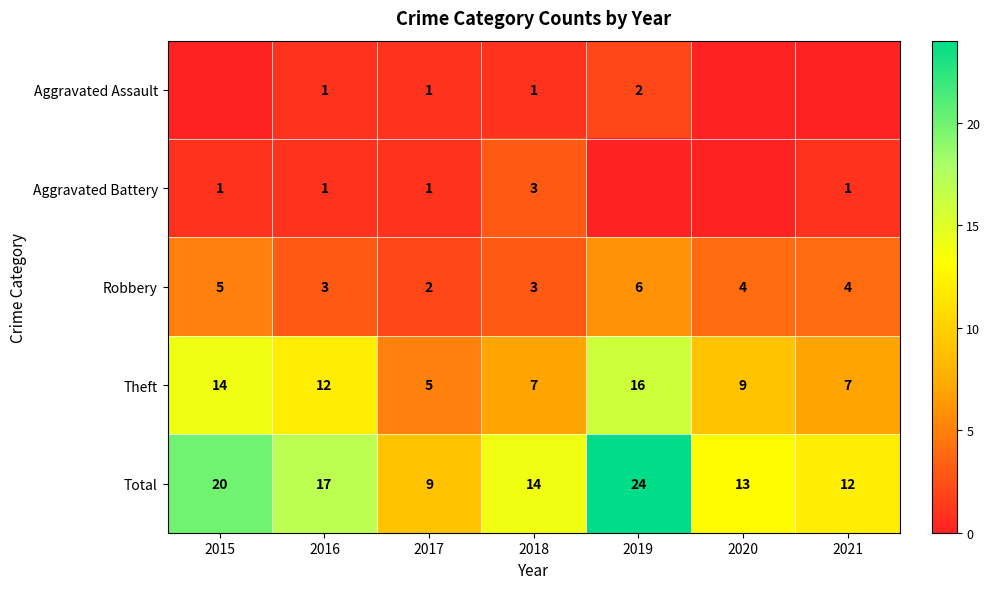

Is it true that Theft equals 9 at 2020?

True